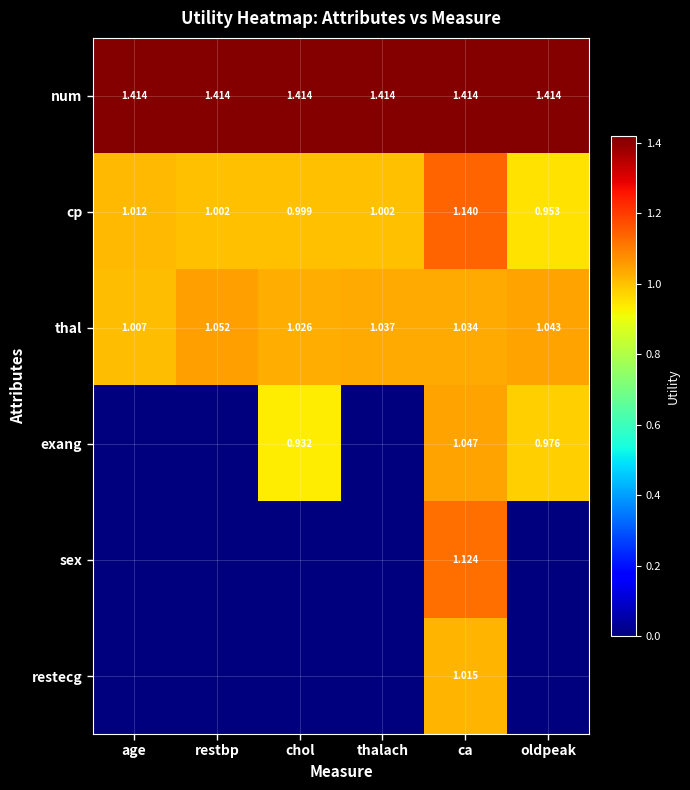

Is the value of thal at thalach greater than the value of sex at ca?

No